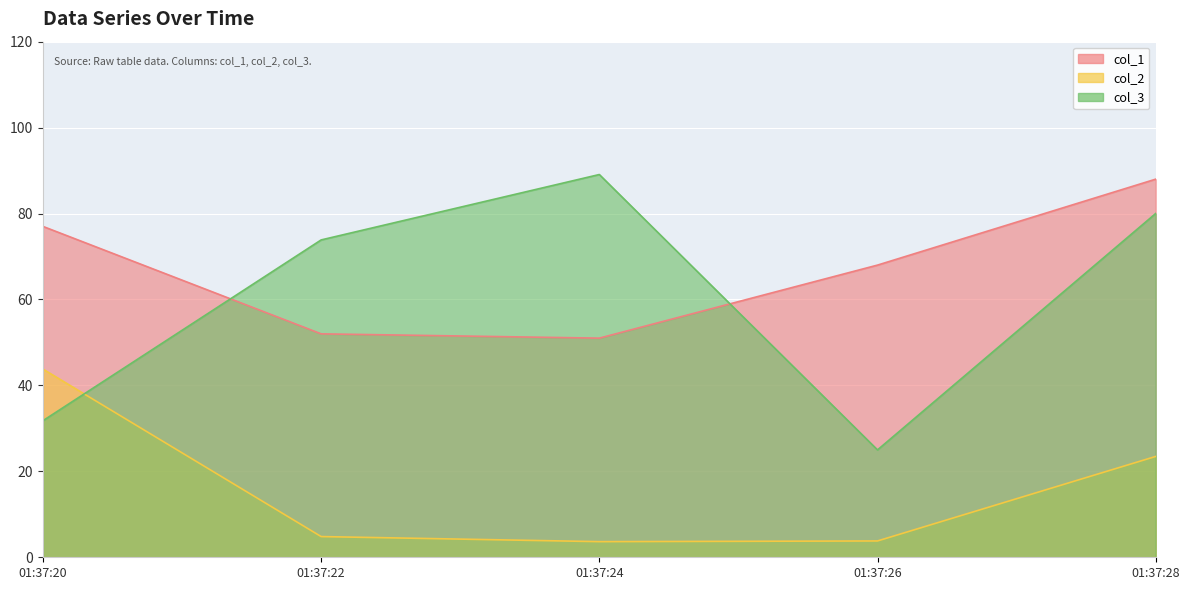

Between which two adjacent categories do col_3 and col_2 first intersect?

01:37:20 and 01:37:22